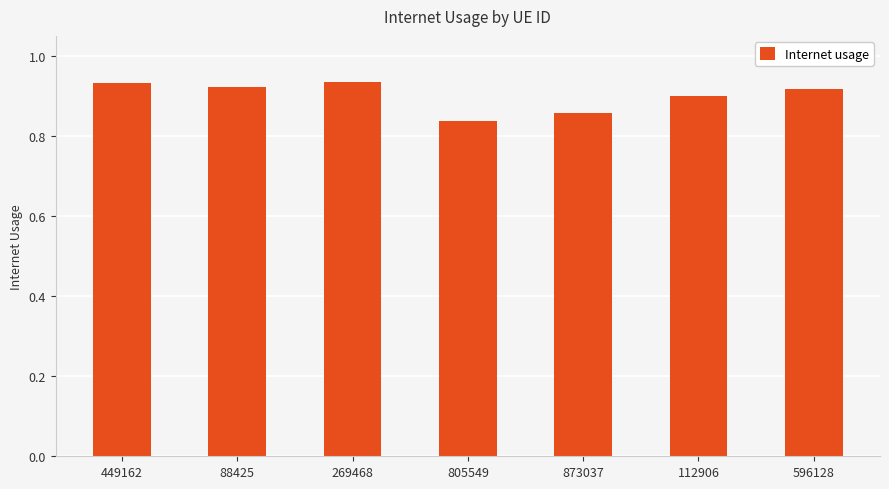

Which category has the lowest value across all series?

805549